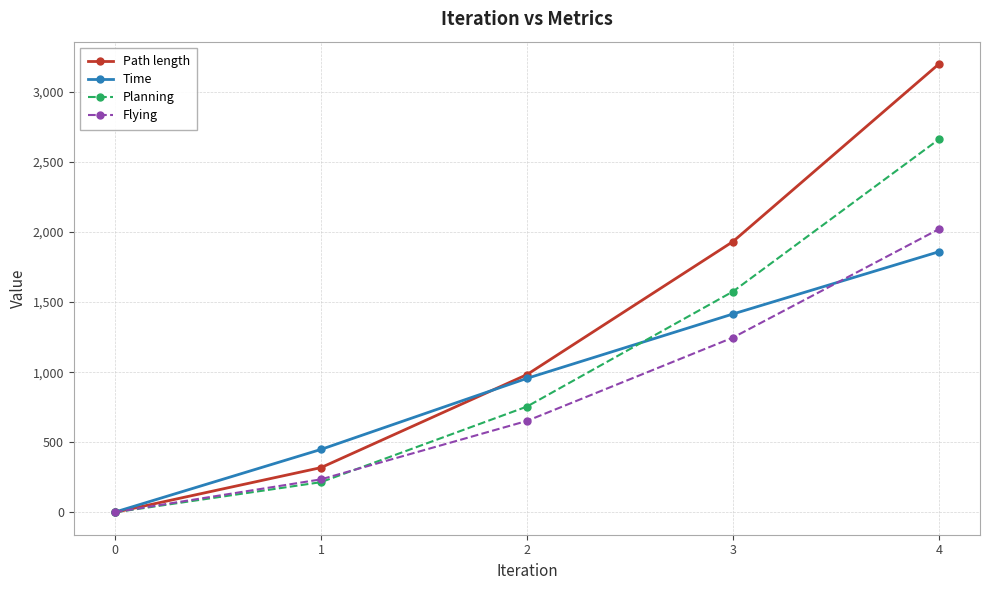

How many data points in Flying are above 652?

3